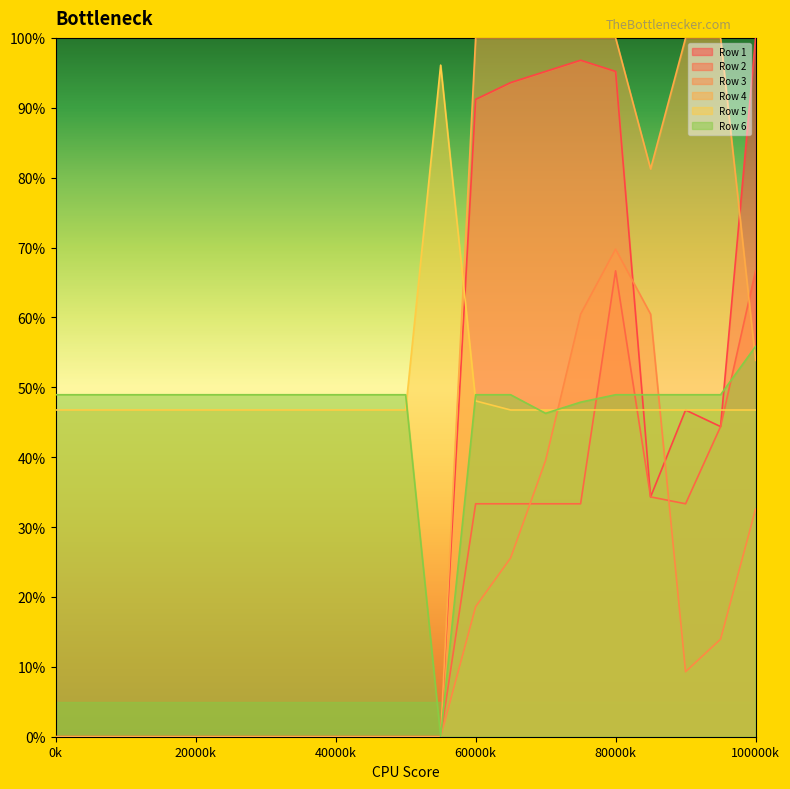

At which category is the sum across all series the highest?

80000k